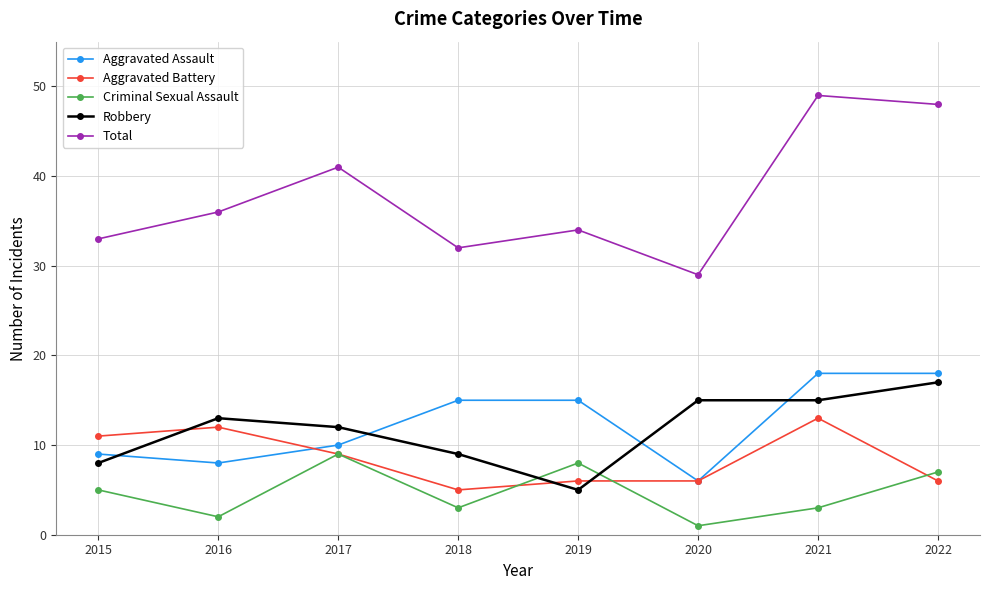

What is the value of the Robbery point at the 2nd from the left?

13